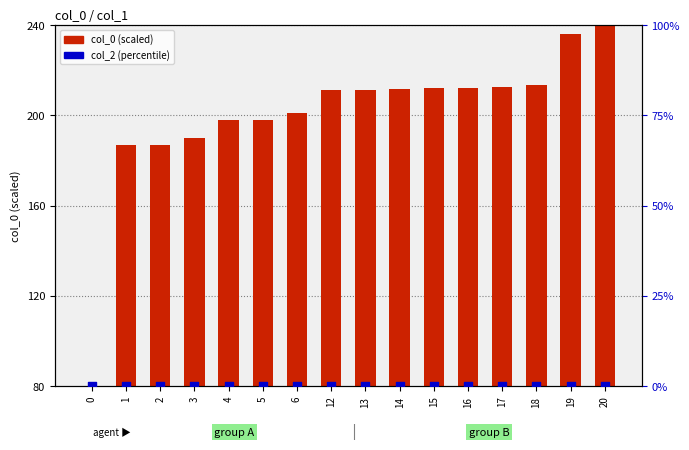

Which series has the largest Y range (max minus min)?

col_0 (scaled)